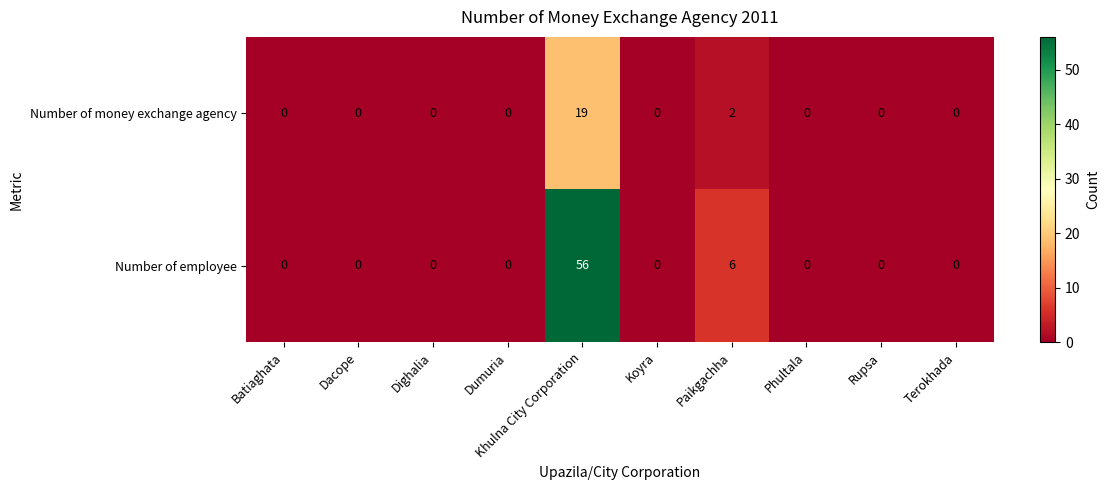

At how many categories does at least one series exceed 53?

1